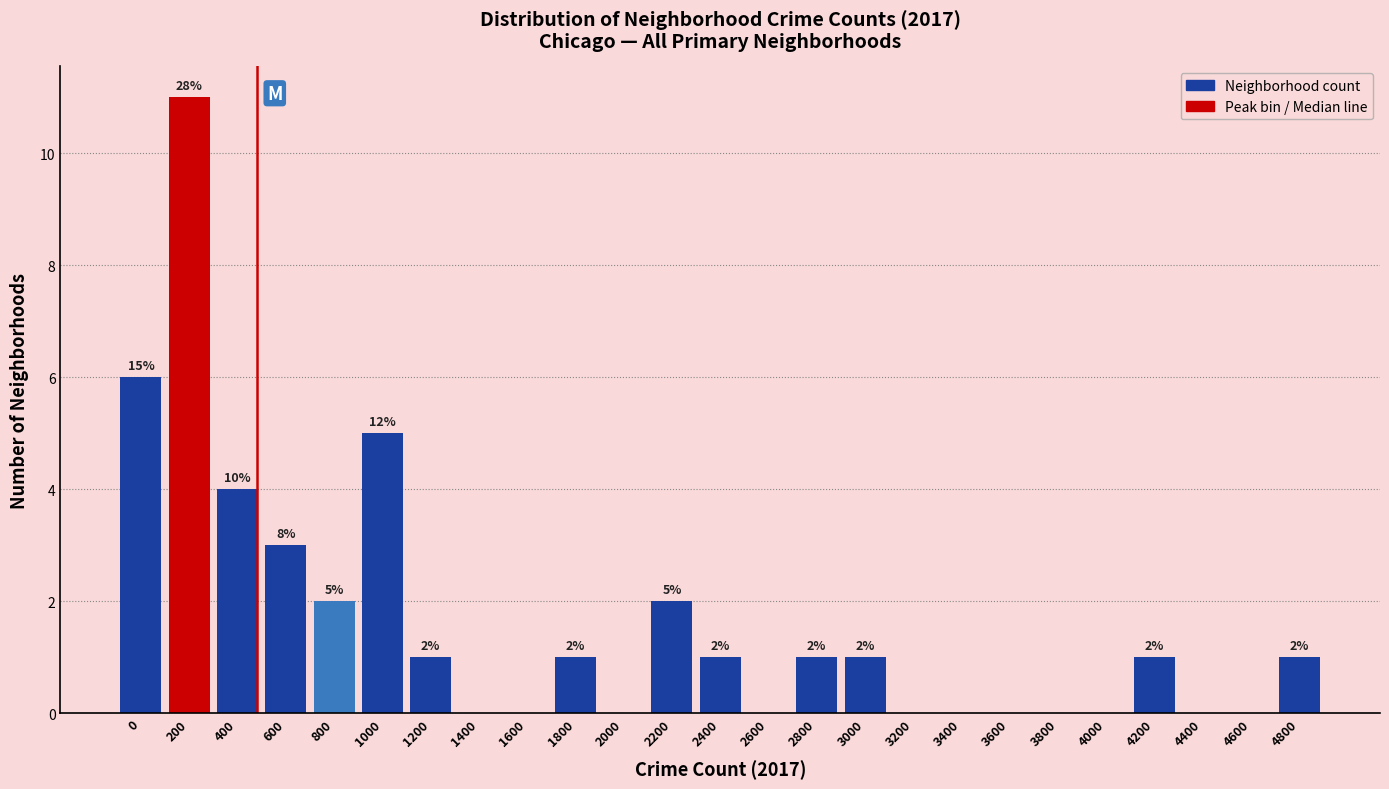

Reading right to left, list all the values displayed in this chart.

4800=1	4600=0	4400=0	4200=1	4000=0	3800=0	3600=0	3400=0	3200=0	3000=1	2800=1	2600=0	2400=1	2200=2	2000=0	1800=1	1600=0	1400=0	1200=1	1000=5	800=2	600=3	400=4	200=11	0=6